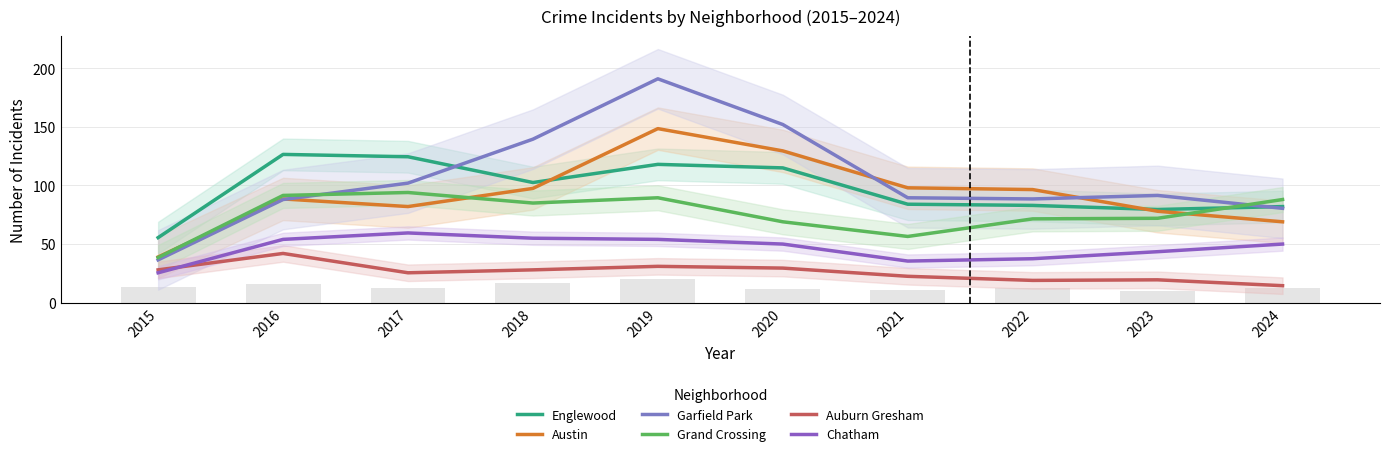

Is the value of Englewood at 2022 greater than the value of Garfield Park at 2024?

Yes